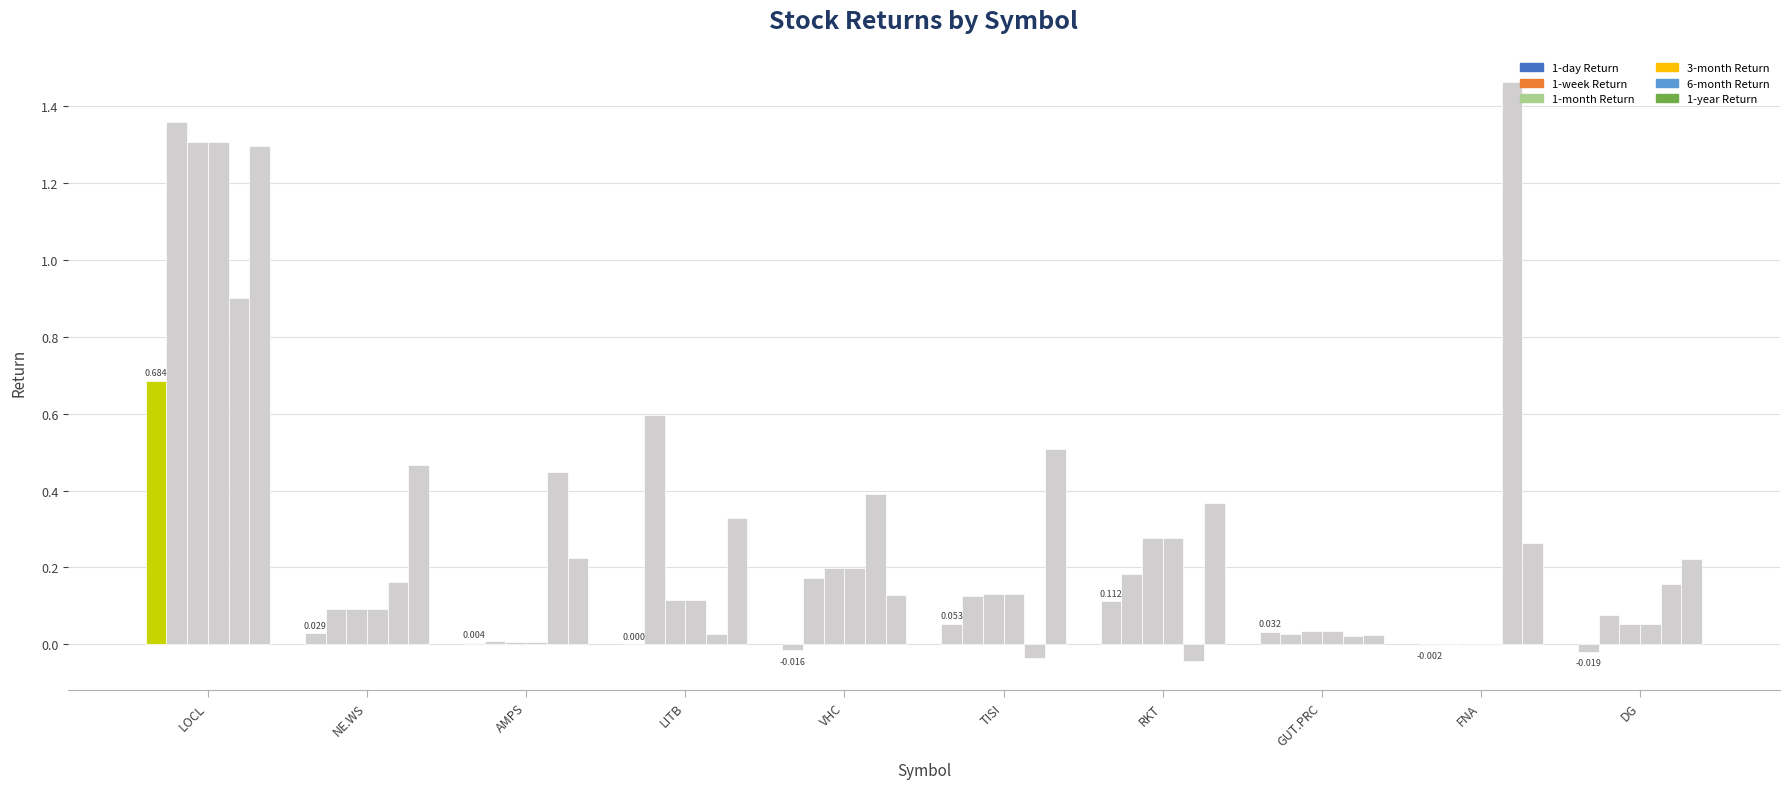

Reading left to right, list all the values displayed in this chart.

1-day Return: 0.7	0.0	0.0	0.0	-0.0	0.1	0.1	0.0	-0.0	-0.0
1-week Return: 1.4	0.1	0.0	0.6	0.2	0.1	0.2	0.0	0.0	0.1
1-month Return: 1.3	0.1	0.0	0.1	0.2	0.1	0.3	0.0	-0.0	0.1
3-month Return: 1.3	0.1	0.0	0.1	0.2	0.1	0.3	0.0	-0.0	0.1
6-month Return: 0.9	0.2	0.4	0.0	0.4	-0.0	-0.0	0.0	1.5	0.2
1-year Return: 1.3	0.5	0.2	0.3	0.1	0.5	0.4	0.0	0.3	0.2